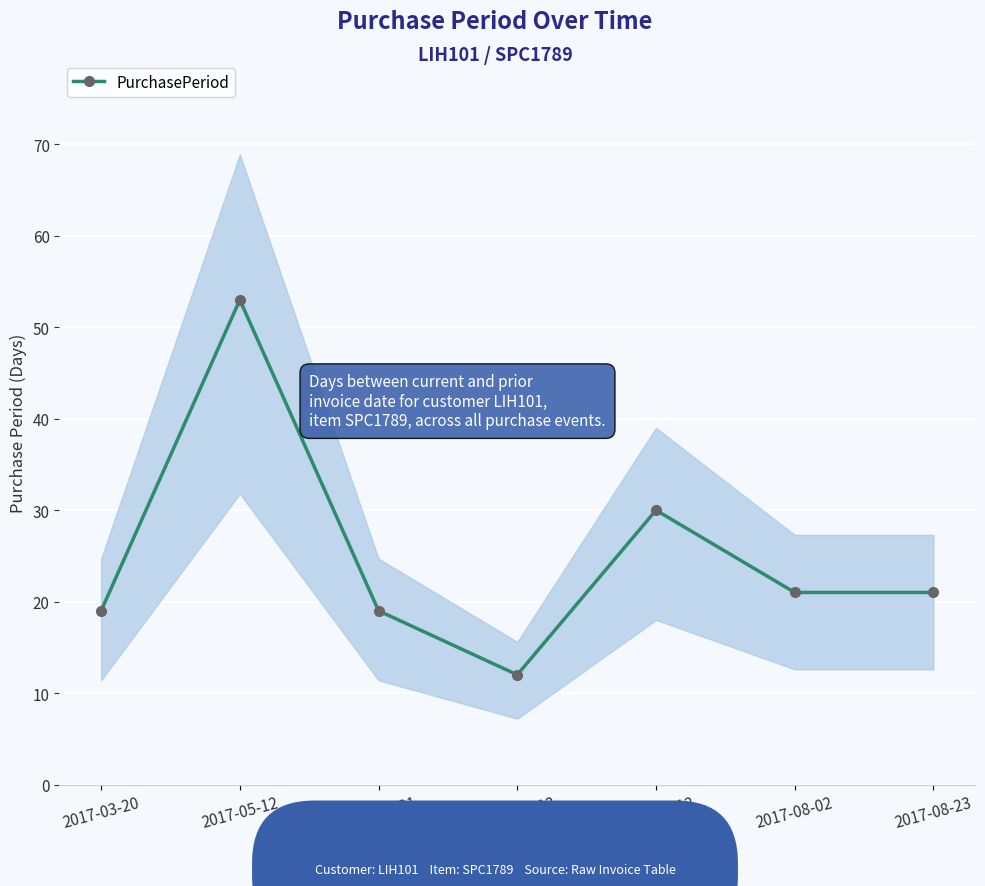

True or false: PurchasePeriod has a value of 42 at 2017-07-12.

False